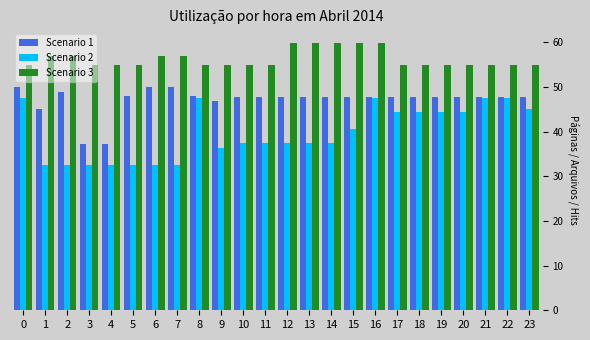

What is the sum of all Scenario 3 values?

1352.7